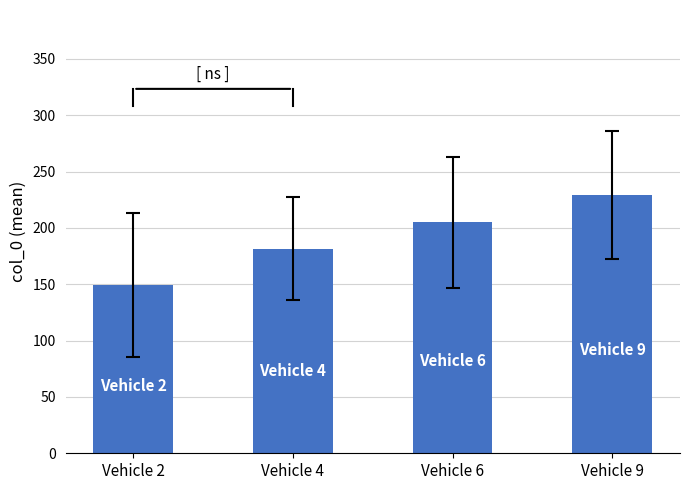

Does the chart contain stacked bars?

No